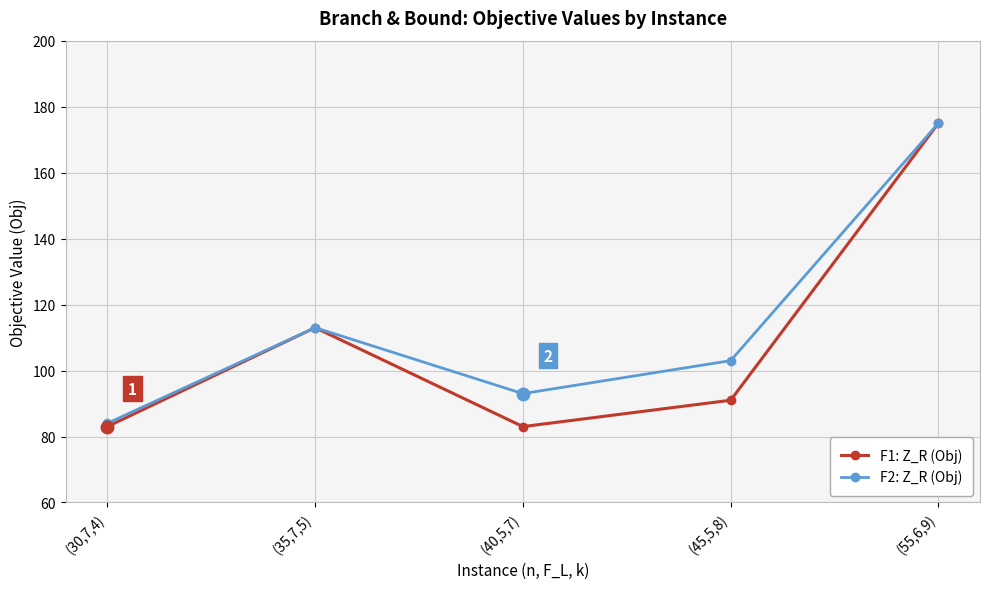

Is it true that F2: Z_R (Obj) equals 196 at (35,7,5)?

False